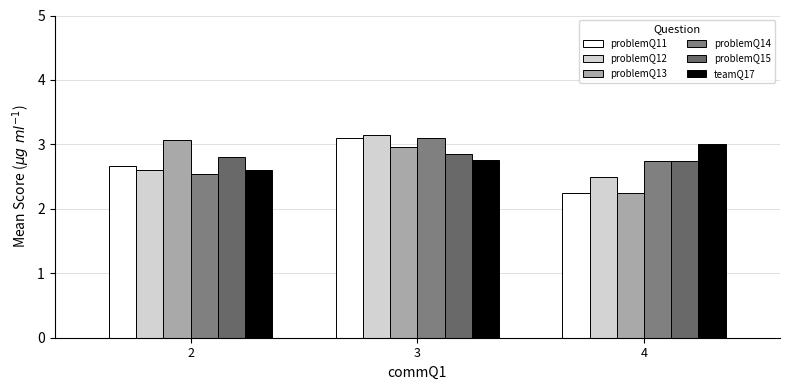

List the series in order of their peak value, highest first.

problemQ12, problemQ11, problemQ14, problemQ13, teamQ17, problemQ15